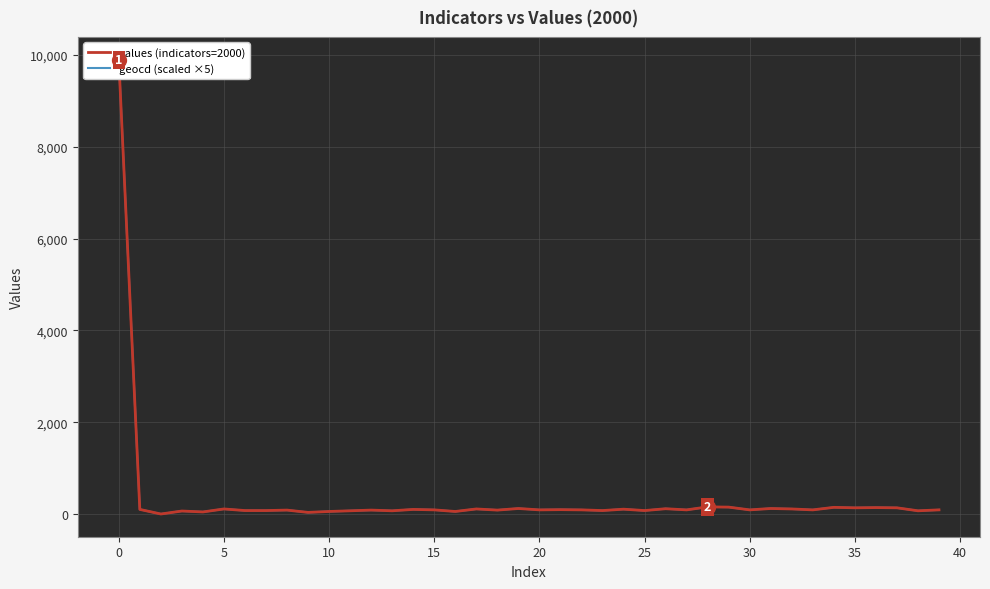

True or false: values (indicators=2000) and geocd (scaled ×5) cross at least once.

False